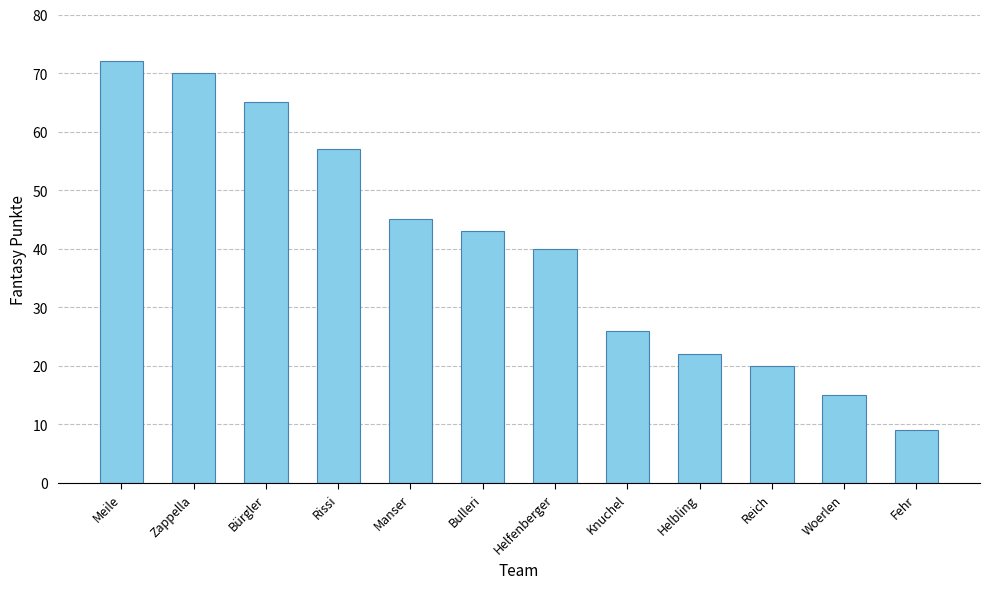

Reading left to right, what are all the values shown in this chart?

72	70	65	57	45	43	40	26	22	20	15	9